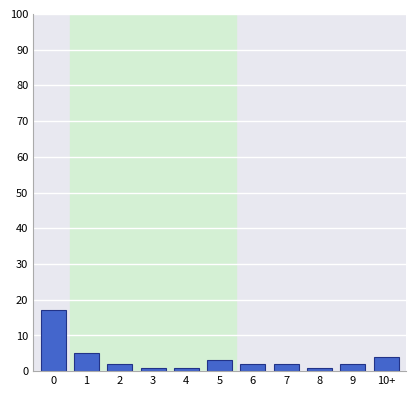

Reading left to right, transcribe all the data shown in this chart.

0=17	1=5	2=2	3=1	4=1	5=3	6=2	7=2	8=1	9=2	10+=4